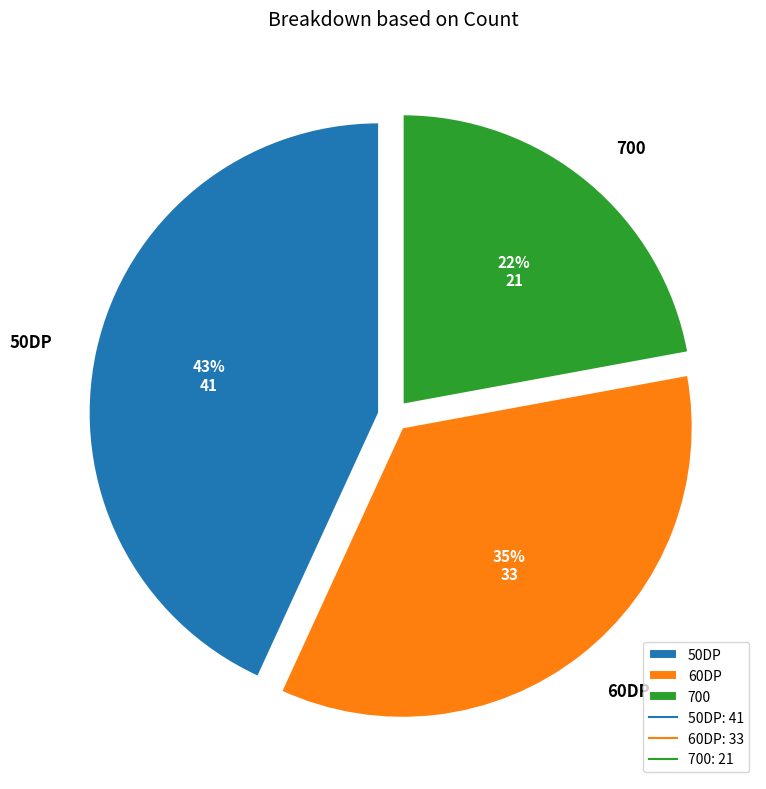

How many segments does this pie chart have?

3